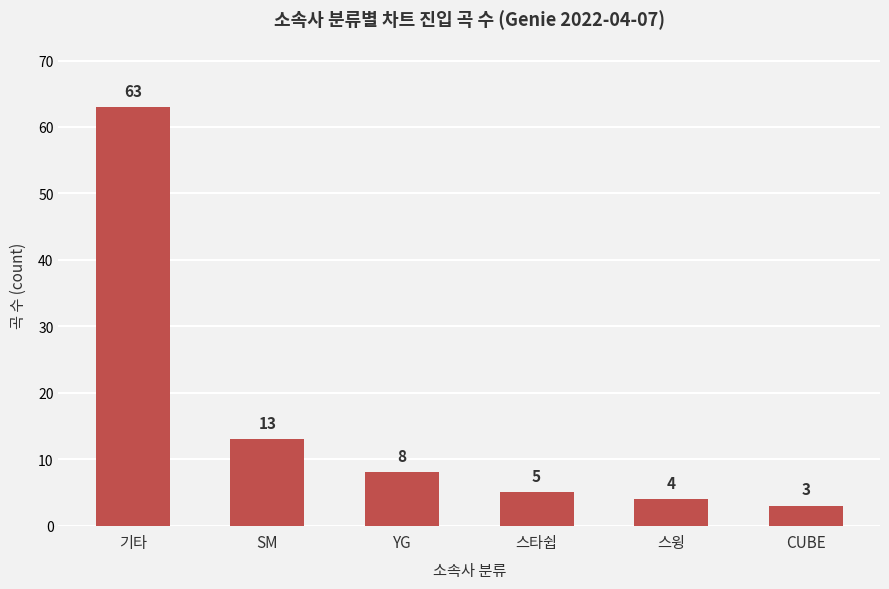

What is the label of the 1st bar from the right?

CUBE